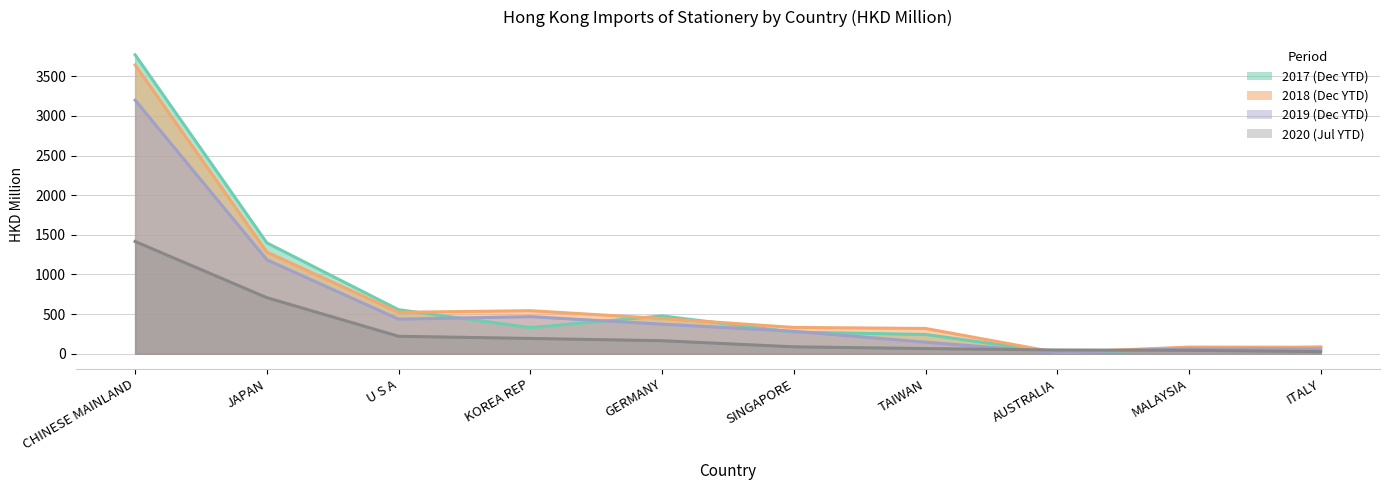

What is the spread (max minus min) of values at U S A?

335.1